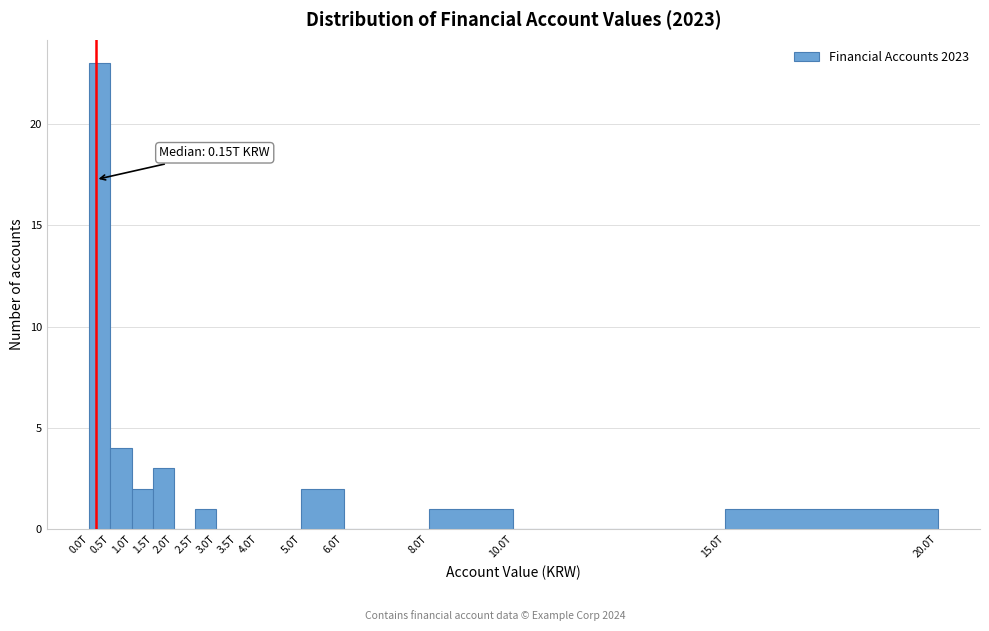

Reading right to left, extract all data points from this chart.

15.0T=1	10.0T=0	8.0T=1	6.0T=0	5.0T=2	4.0T=0	3.5T=0	3.0T=0	2.5T=1	2.0T=0	1.5T=3	1.0T=2	0.5T=4	0.0T=23